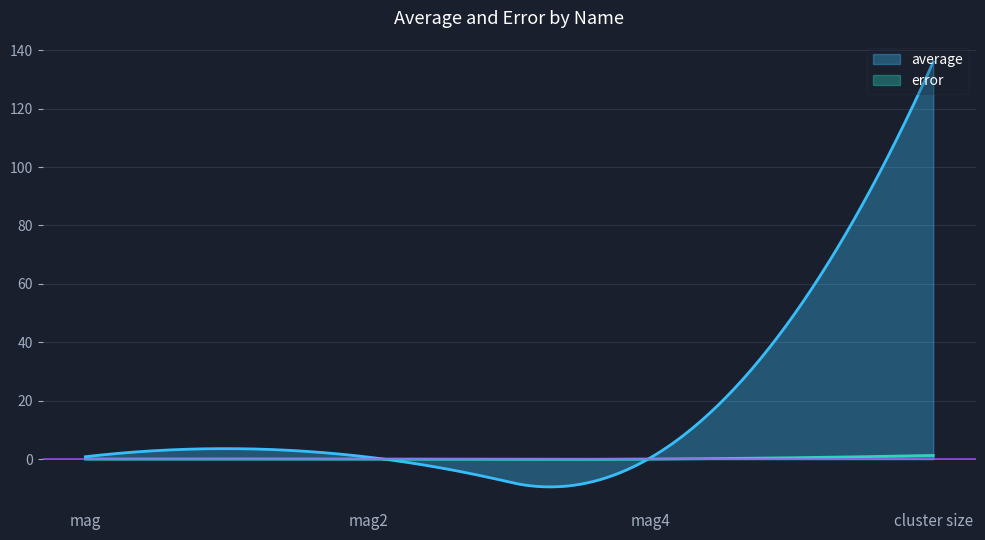

What position from the left is cluster size?

4